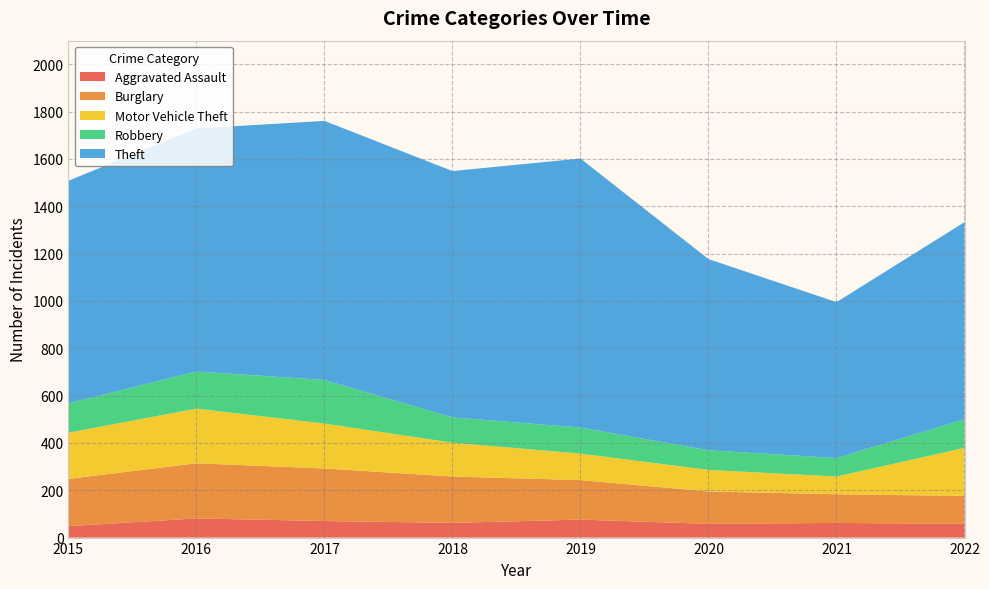

Reading right to left, transcribe all the data shown in this chart.

Aggravated Assault: 2022=58	2021=62	2020=58	2019=76	2018=62	2017=70	2016=81	2015=48
Burglary: 2022=118	2021=121	2020=137	2019=167	2018=196	2017=222	2016=233	2015=200
Motor Vehicle Theft: 2022=203	2021=75	2020=91	2019=112	2018=143	2017=190	2016=231	2015=195
Robbery: 2022=121	2021=78	2020=83	2019=110	2018=107	2017=184	2016=157	2015=124
Theft: 2022=833	2021=659	2020=808	2019=1137	2018=1041	2017=1095	2016=1027	2015=941